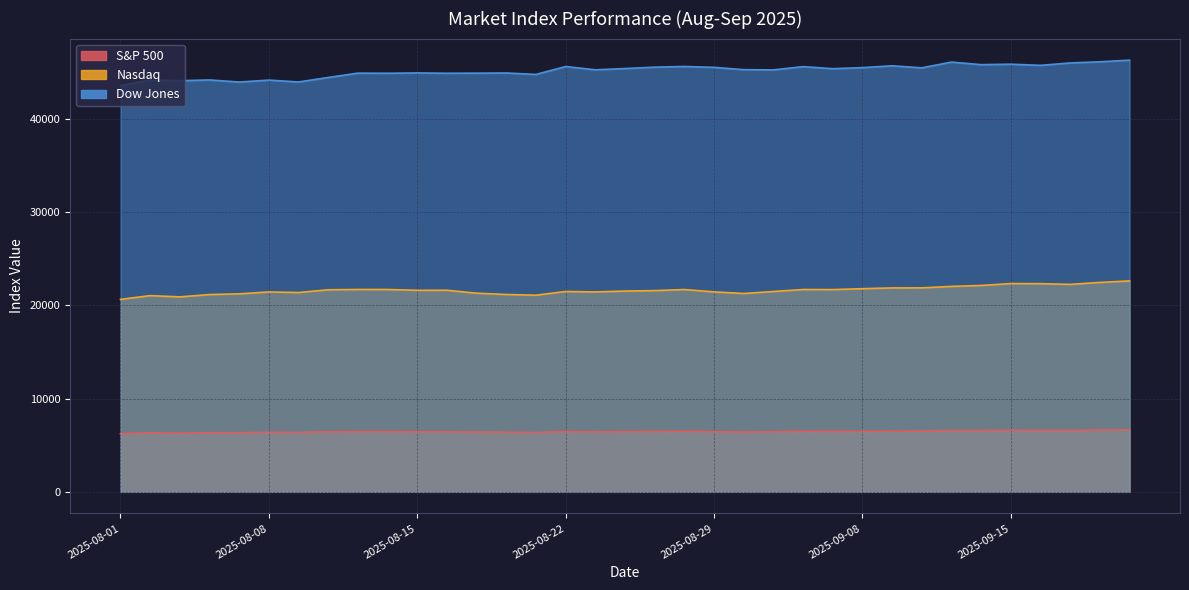

What is the difference between the Nasdaq values at 2025-09-05 and 2025-08-07?

457.7